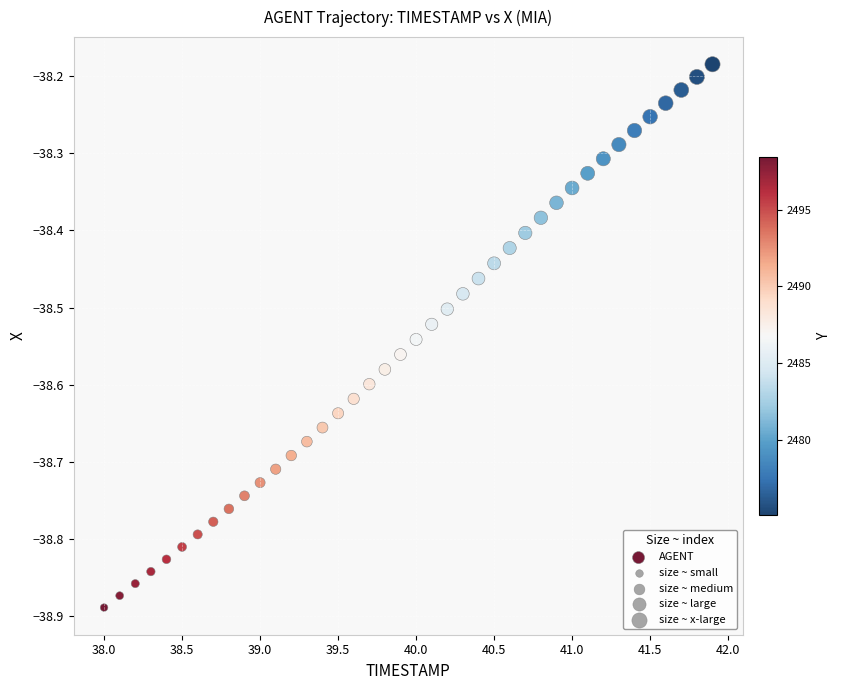

Count the number of points in this scatter plot.

40